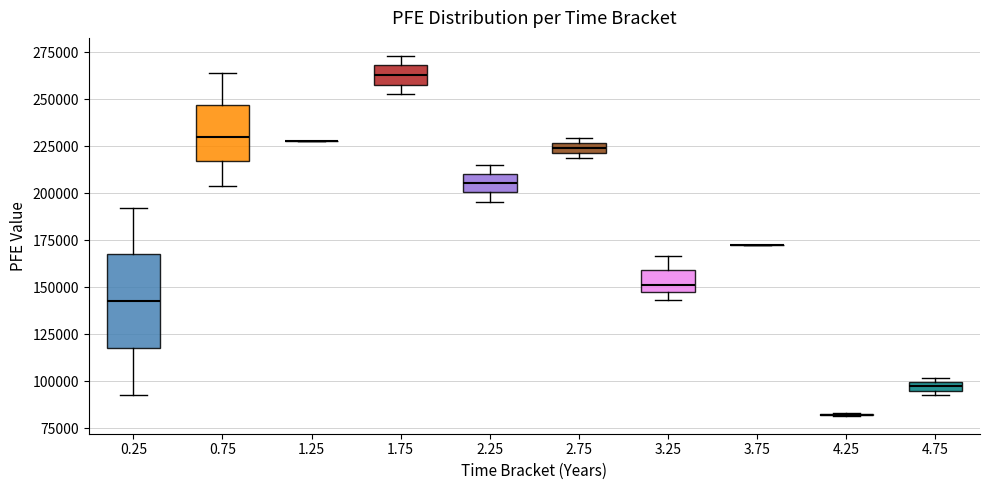

Which box is the tallest, from its lower edge to its upper edge?

0.25